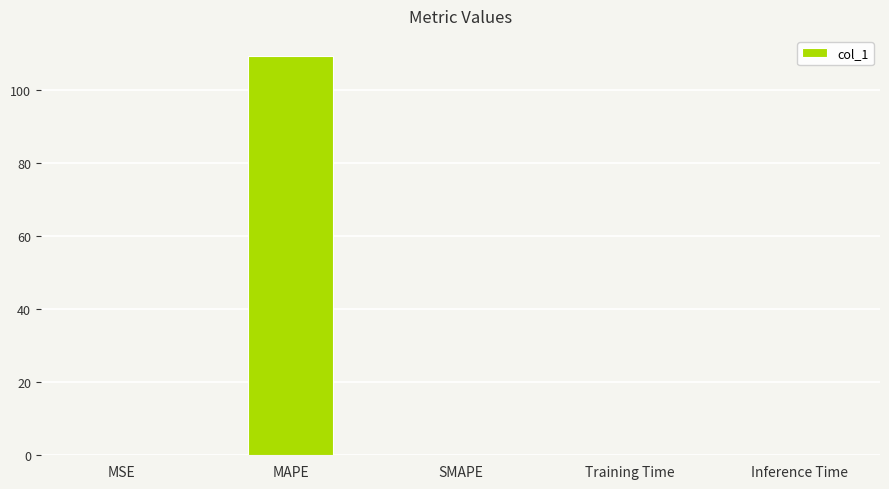

Is it true that the value at Inference Time is 0.0?

True